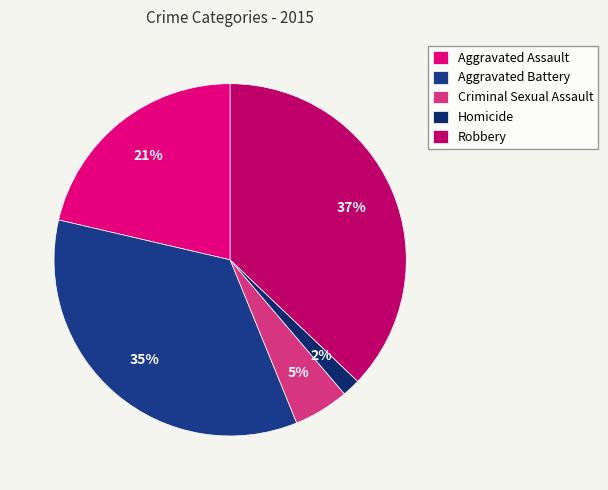

To the nearest percent, what percentage of the pie is Homicide?

2%